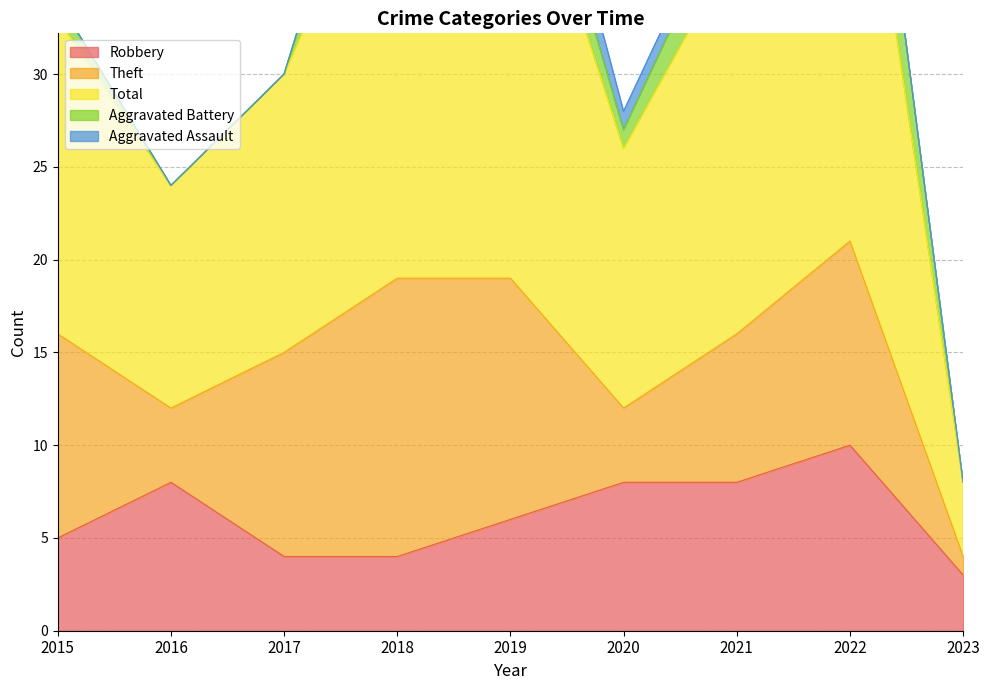

Does the chart have visible grid lines?

Yes